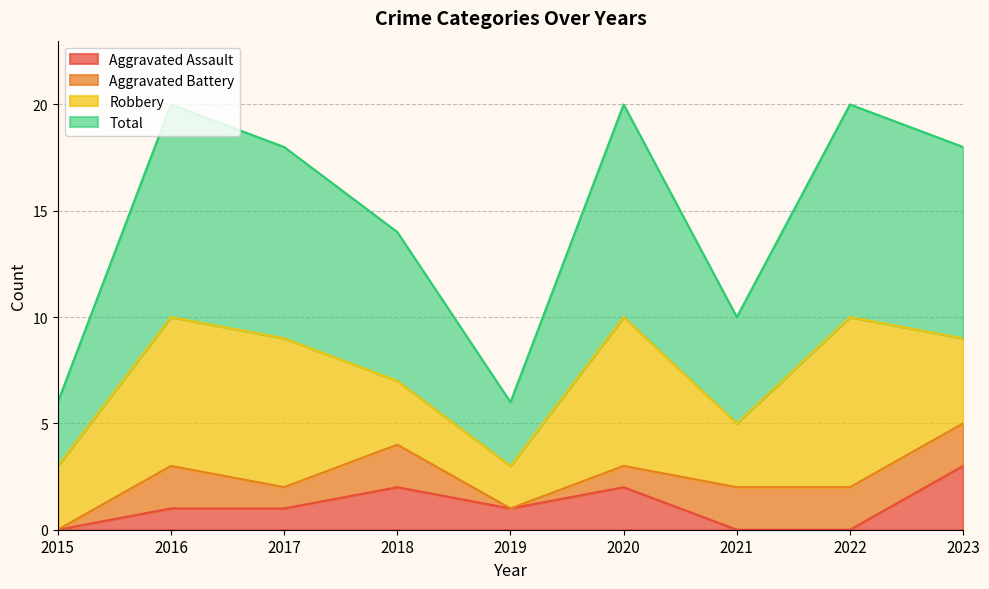

The Total series shows 9 at 2023. True or false?

True